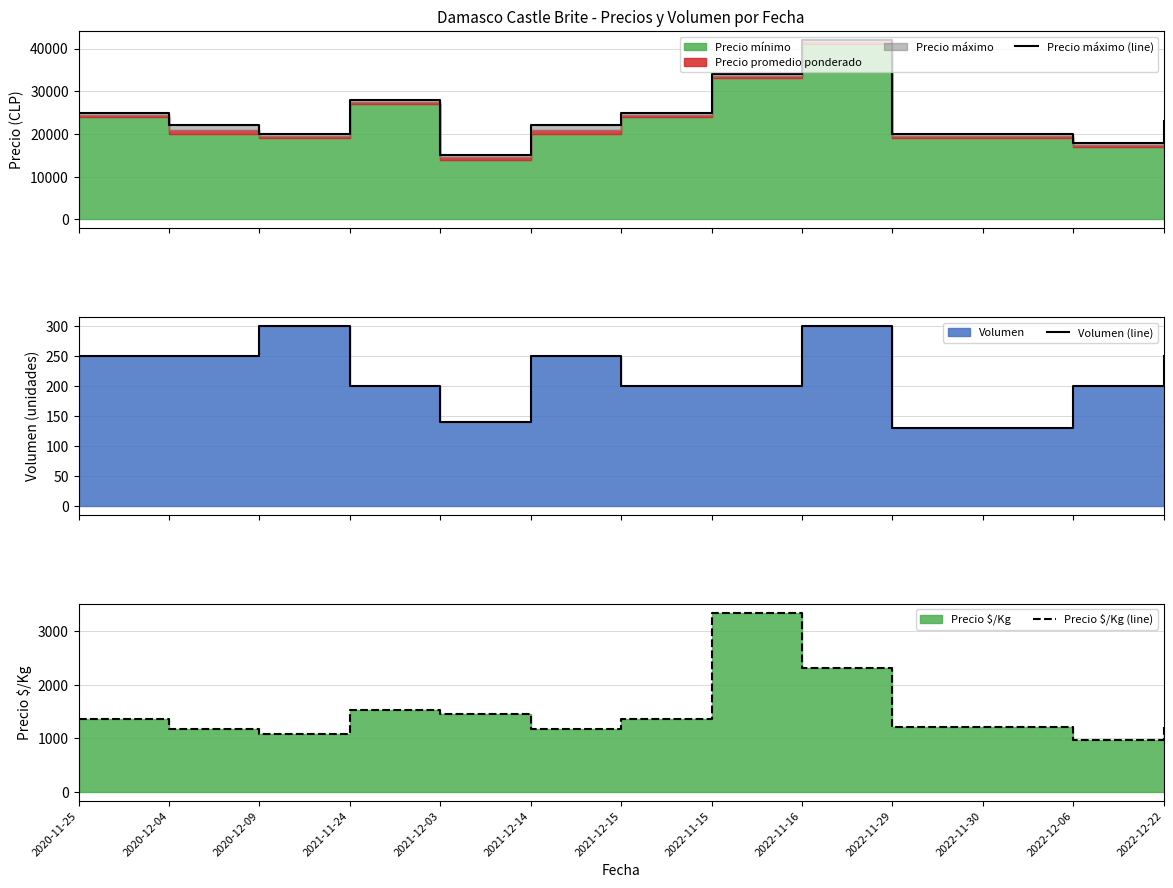

How many interior local valleys does the Precio $/Kg (line) series have?

3